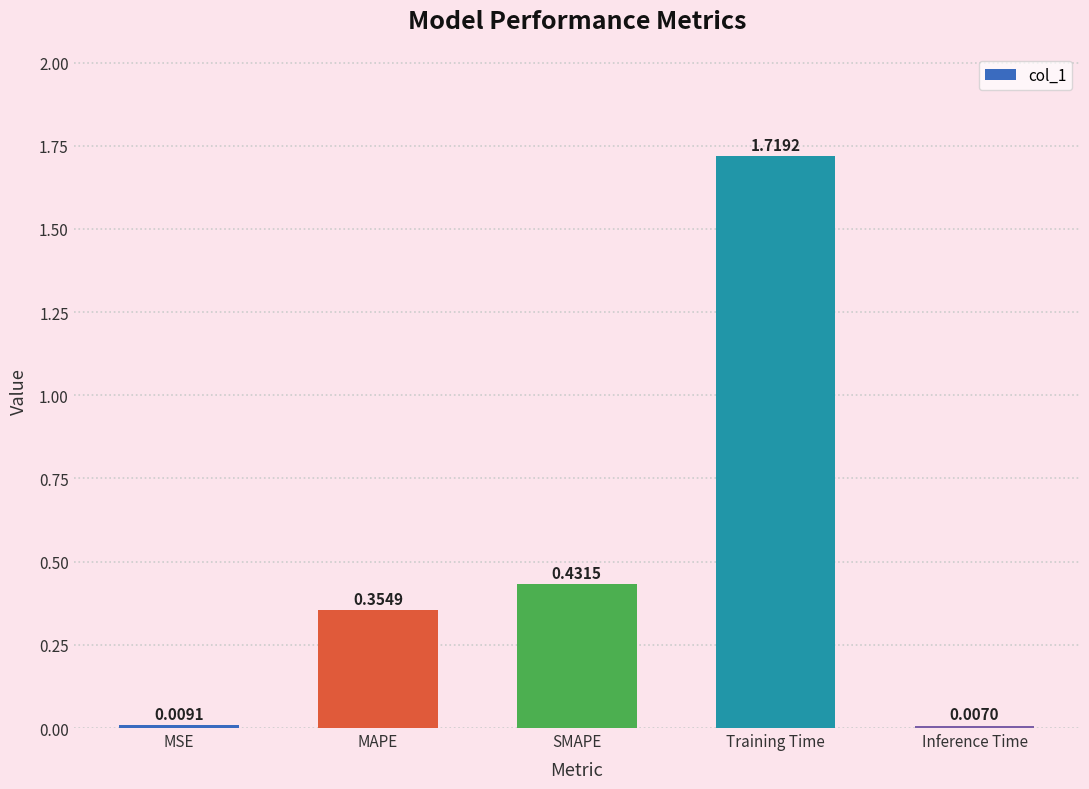

What is the change in value from MAPE to Inference Time?

-0.3